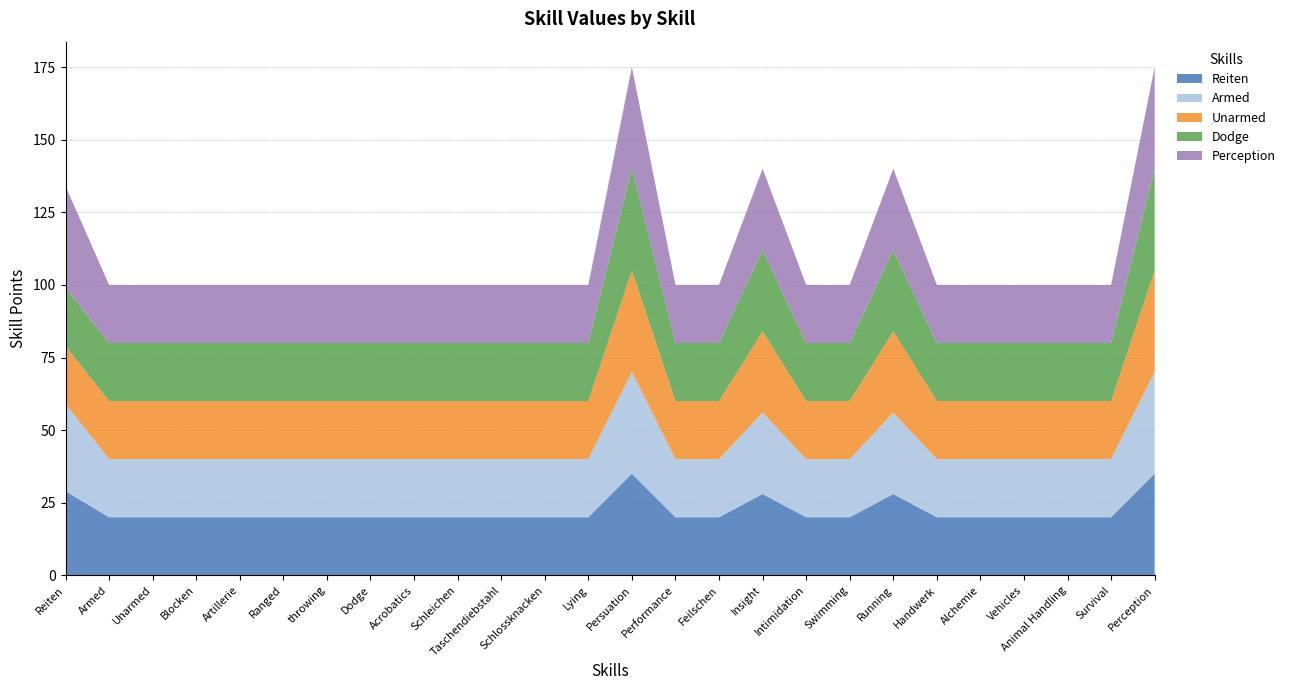

Reading right to left, what are all the values shown in this chart?

Reiten: Perception=35	Survival=20	Animal Handling=20	Vehicles=20	Alchemie=20	Handwerk=20	Running=28	Swimming=20	Intimidation=20	Insight=28	Feilschen=20	Performance=20	Persuation=35	Lying=20	Schlossknacken=20	Taschendiebstahl=20	Schleichen=20	Acrobatics=20	Dodge=20	throwing=20	Ranged=20	Artillerie=20	Blocken=20	Unarmed=20	Armed=20	Reiten=29
Armed: Perception=35	Survival=20	Animal Handling=20	Vehicles=20	Alchemie=20	Handwerk=20	Running=28	Swimming=20	Intimidation=20	Insight=28	Feilschen=20	Performance=20	Persuation=35	Lying=20	Schlossknacken=20	Taschendiebstahl=20	Schleichen=20	Acrobatics=20	Dodge=20	throwing=20	Ranged=20	Artillerie=20	Blocken=20	Unarmed=20	Armed=20	Reiten=30
Unarmed: Perception=35	Survival=20	Animal Handling=20	Vehicles=20	Alchemie=20	Handwerk=20	Running=28	Swimming=20	Intimidation=20	Insight=28	Feilschen=20	Performance=20	Persuation=35	Lying=20	Schlossknacken=20	Taschendiebstahl=20	Schleichen=20	Acrobatics=20	Dodge=20	throwing=20	Ranged=20	Artillerie=20	Blocken=20	Unarmed=20	Armed=20	Reiten=20
Dodge: Perception=35	Survival=20	Animal Handling=20	Vehicles=20	Alchemie=20	Handwerk=20	Running=28	Swimming=20	Intimidation=20	Insight=28	Feilschen=20	Performance=20	Persuation=35	Lying=20	Schlossknacken=20	Taschendiebstahl=20	Schleichen=20	Acrobatics=20	Dodge=20	throwing=20	Ranged=20	Artillerie=20	Blocken=20	Unarmed=20	Armed=20	Reiten=20
Perception: Perception=35	Survival=20	Animal Handling=20	Vehicles=20	Alchemie=20	Handwerk=20	Running=28	Swimming=20	Intimidation=20	Insight=28	Feilschen=20	Performance=20	Persuation=35	Lying=20	Schlossknacken=20	Taschendiebstahl=20	Schleichen=20	Acrobatics=20	Dodge=20	throwing=20	Ranged=20	Artillerie=20	Blocken=20	Unarmed=20	Armed=20	Reiten=35